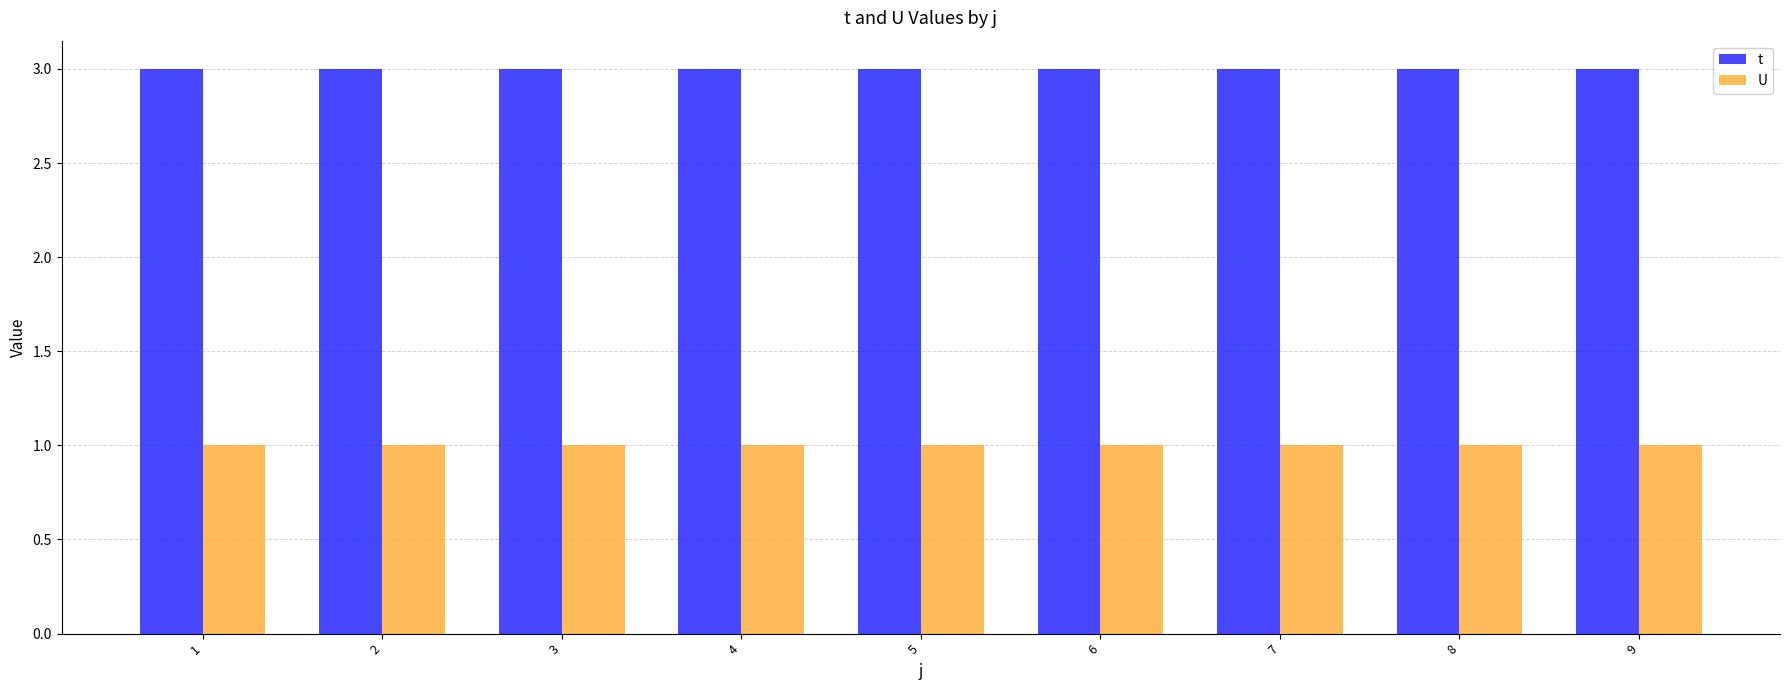

What is the lowest value of the U series?

1